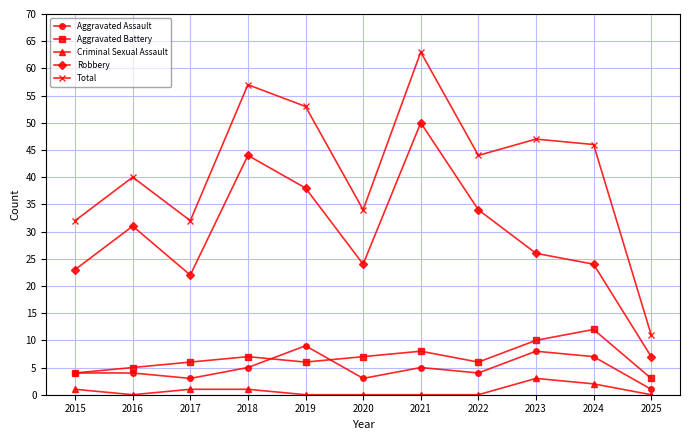

What is the value of the Aggravated Assault point at the 11th from the left?

1